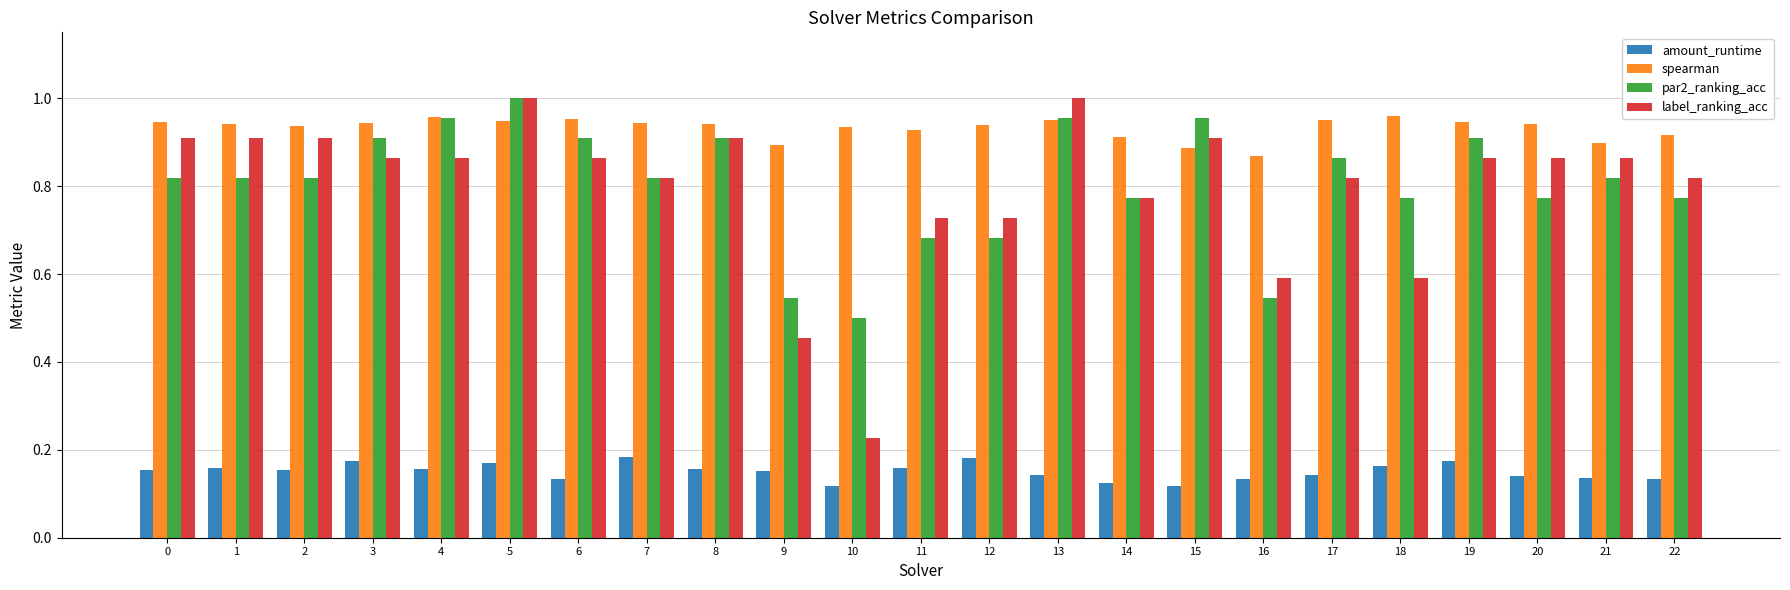

Count the number of data series in this chart.

4